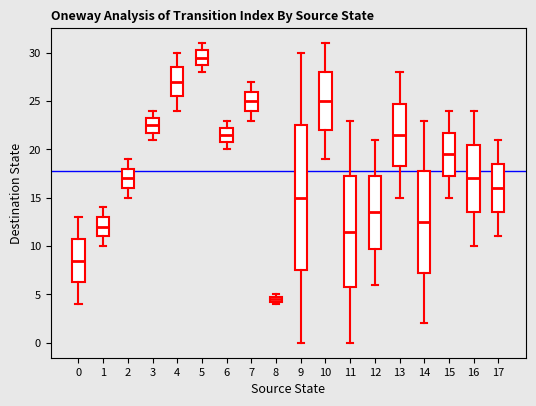

Which box is the tallest, from its lower edge to its upper edge?

9